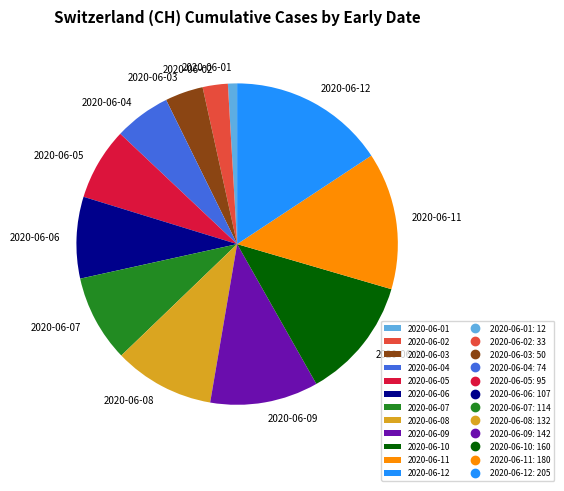

Is it true that 2020-06-11 is 26% of the pie?

False